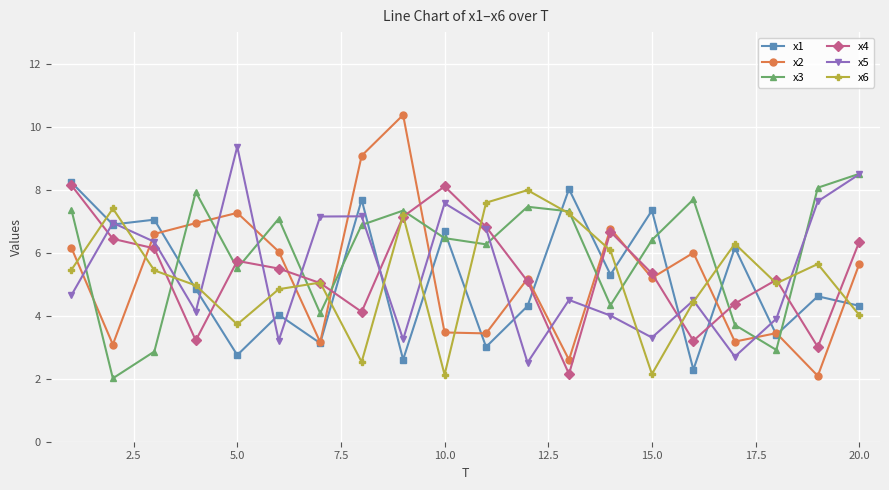

What are all the series names shown in the legend?

x1, x2, x3, x4, x5, x6